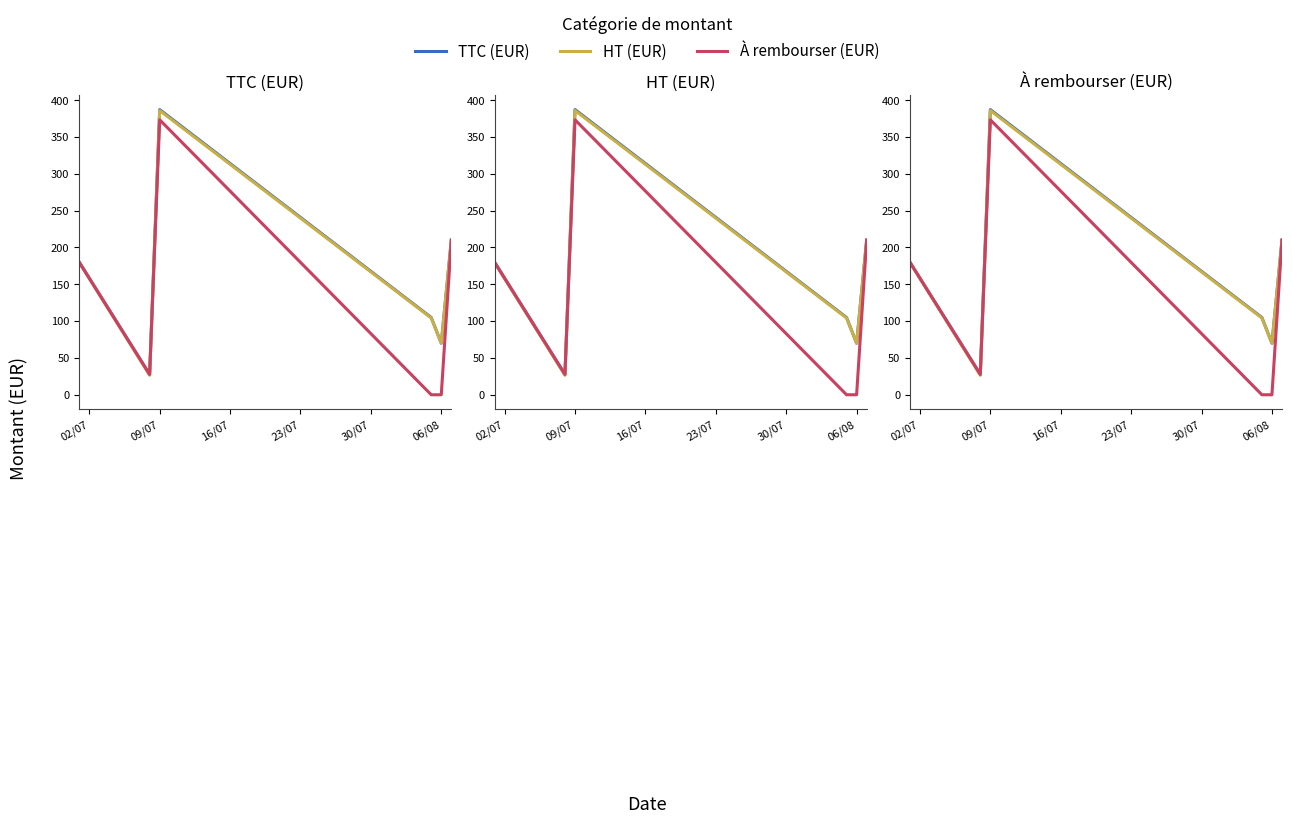

Is it true that HT (EUR) equals 683.1 at 09/07?

False